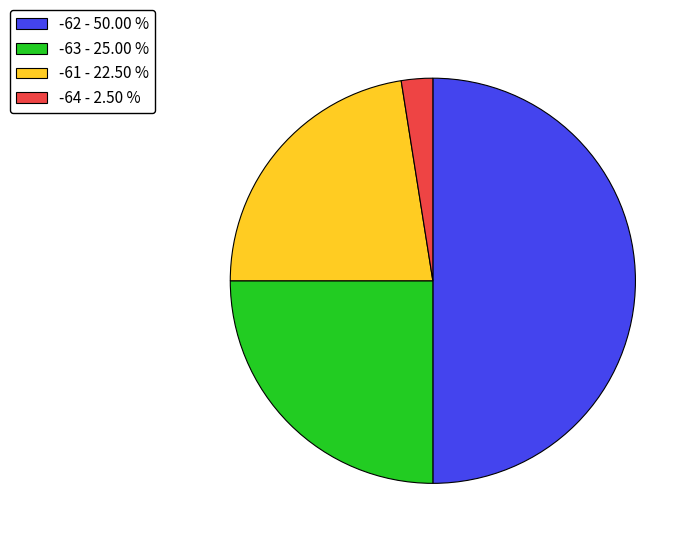

Which has a higher value, -61 - 22.50 % or -62 - 50.00 %?

-62 - 50.00 %